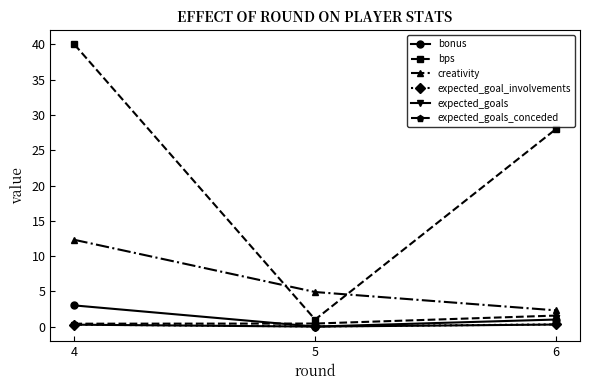

What is the average value of the bonus series?

1.3